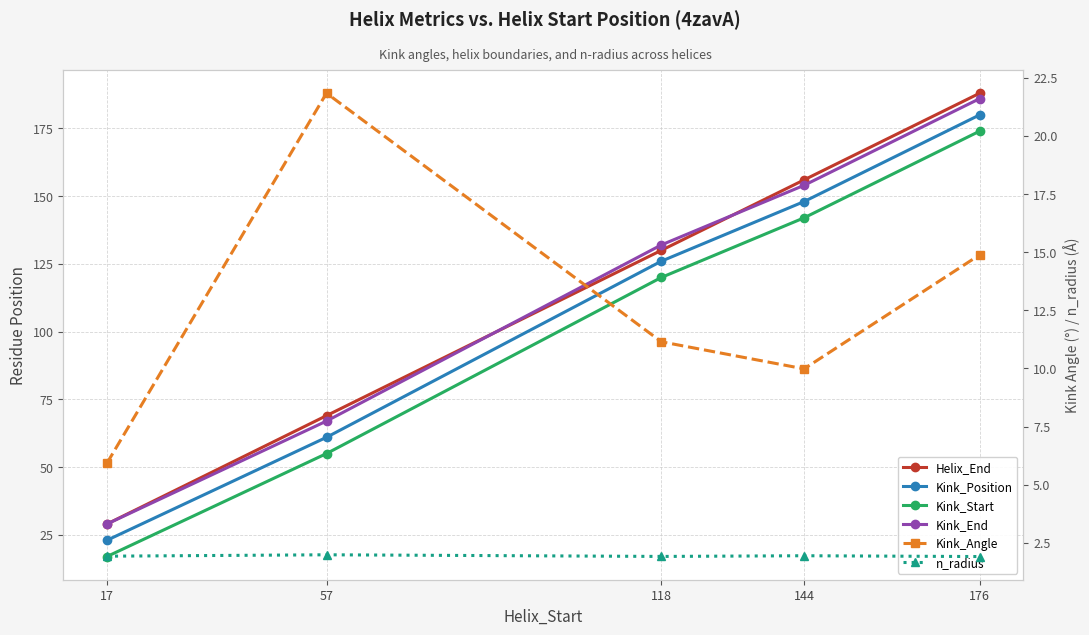

True or false: Kink_Position and n_radius cross at least once.

False